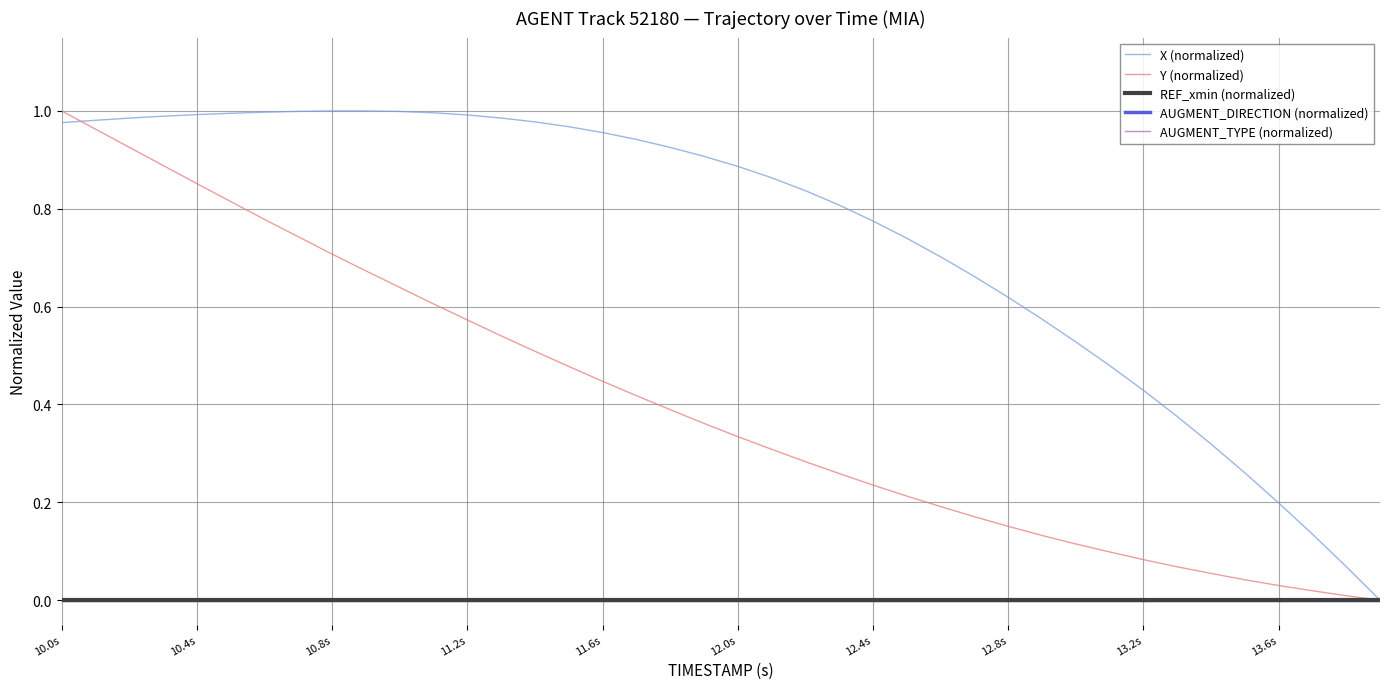

Does the chart display data point markers on the line(s)?

No